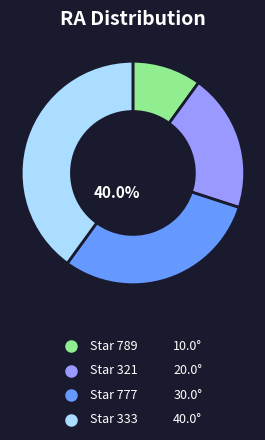

Is there any slice that represents more than half of the pie?

No